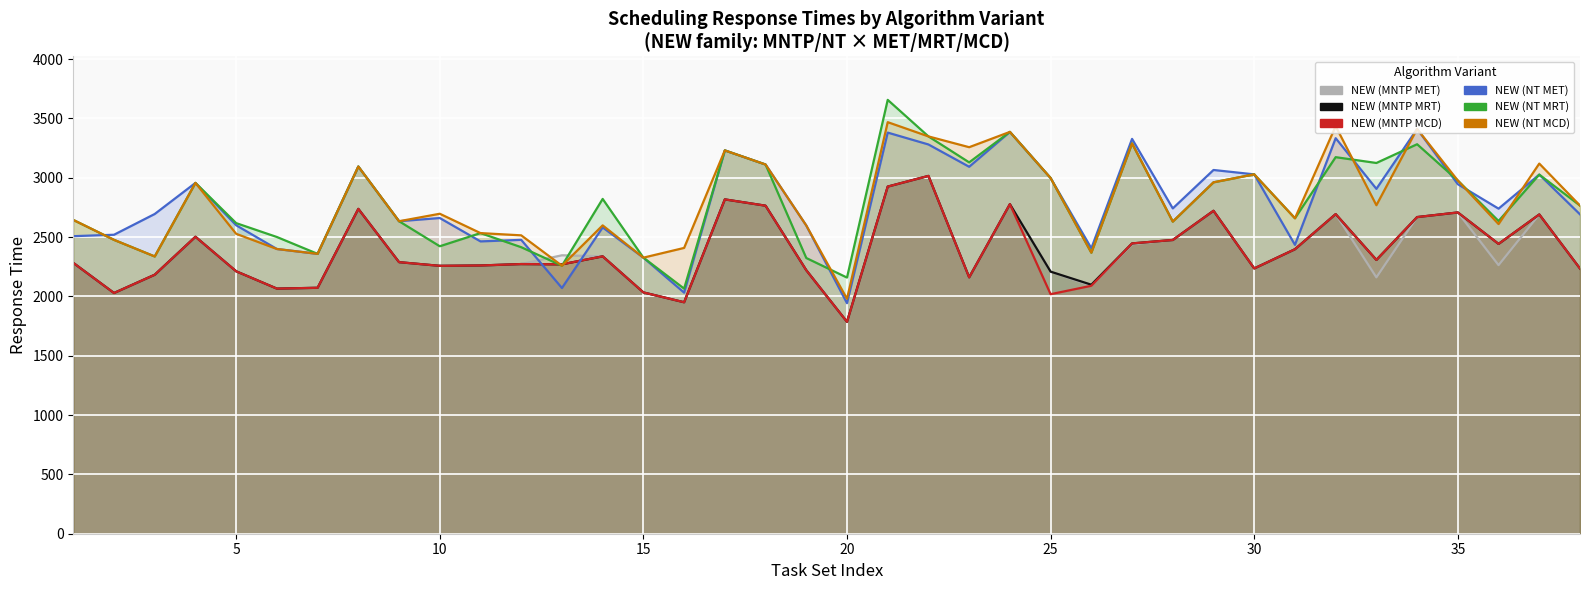

What is the difference between the maximum and minimum values in the NEW (NT MET) series?

1469